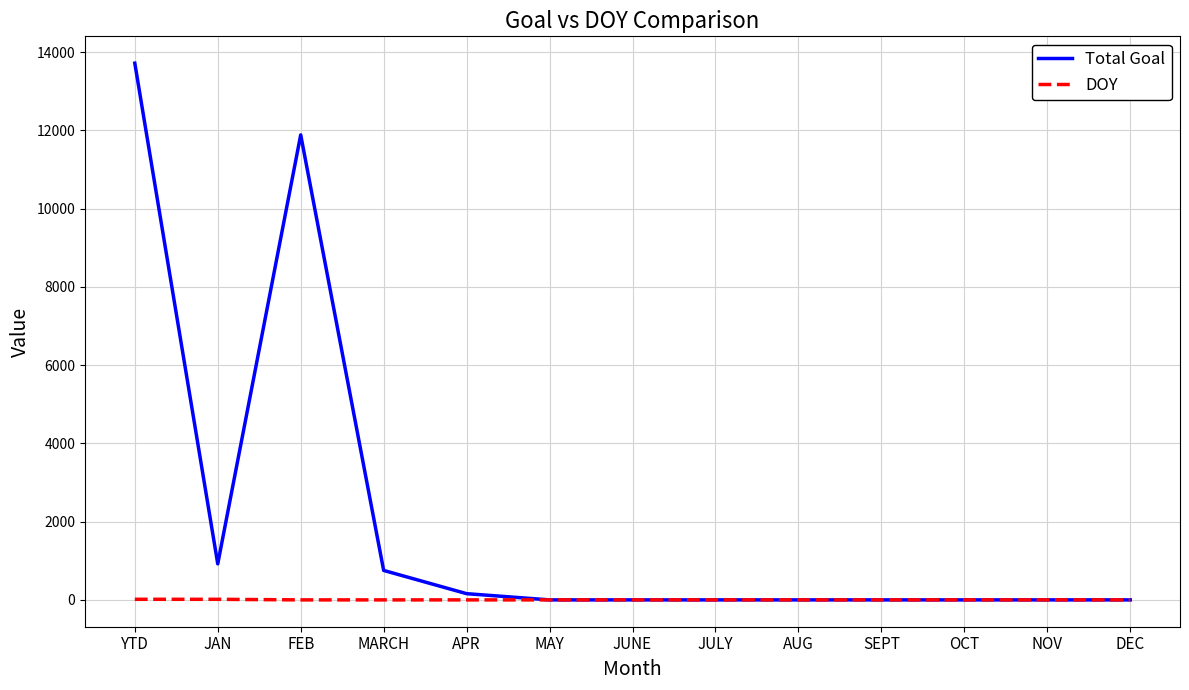

How many lines are shown in the chart?

2